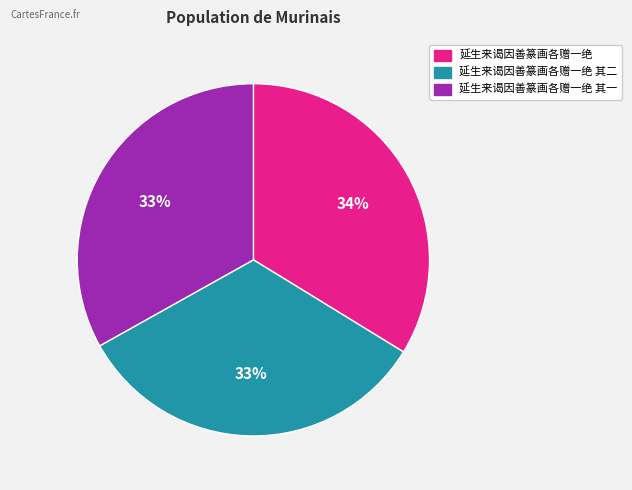

Combined, do 延生来谒因善篆画各赠一绝 其一 and 延生来谒因善篆画各赠一绝 account for over 50%?

Yes